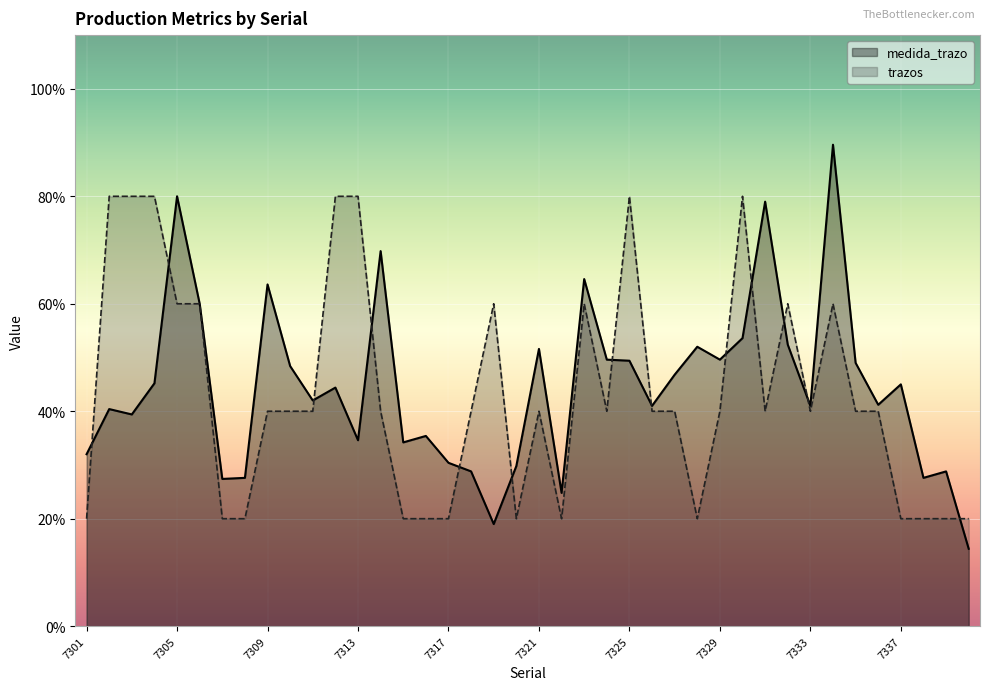

What is the total value across all series at 7335?

4.5